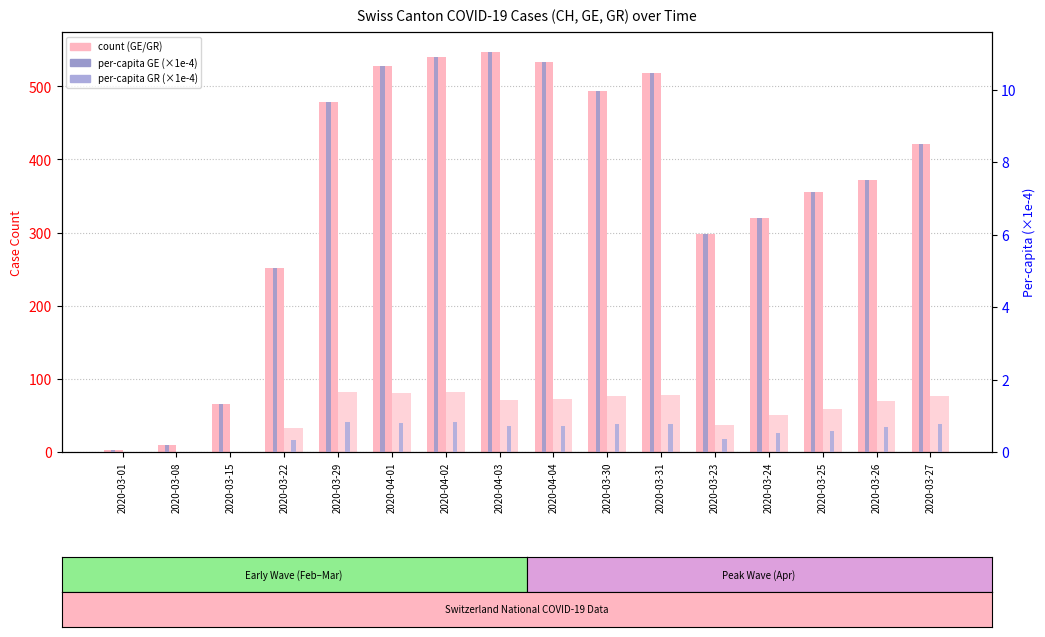

What is the total value across all series at 2020-04-02?

633.7